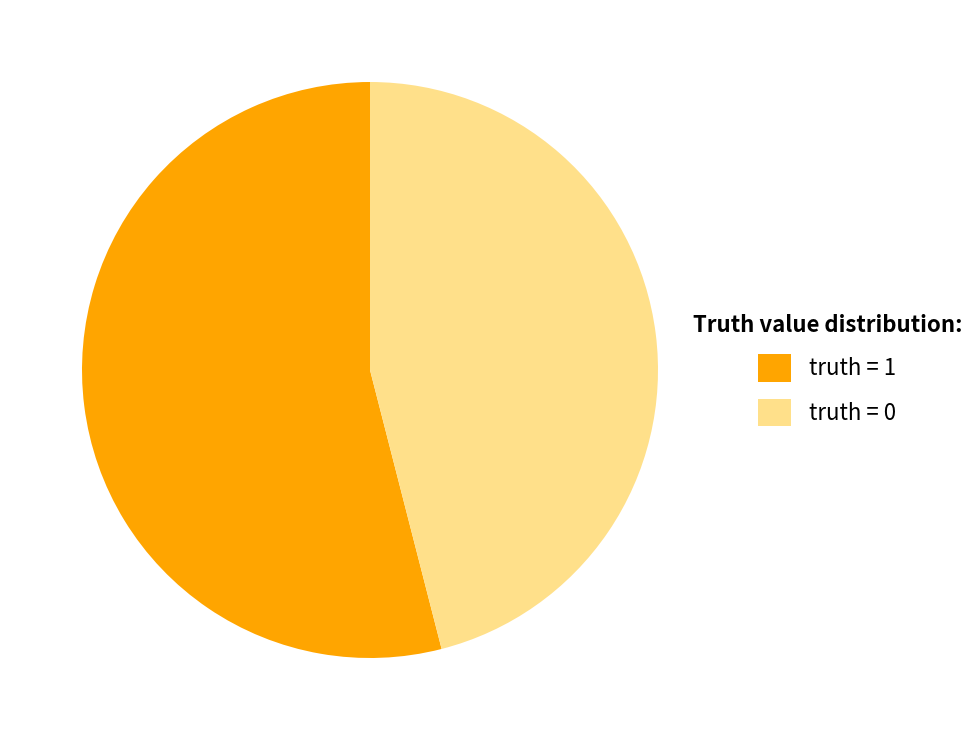

What is the largest slice in the pie chart?

truth = 1